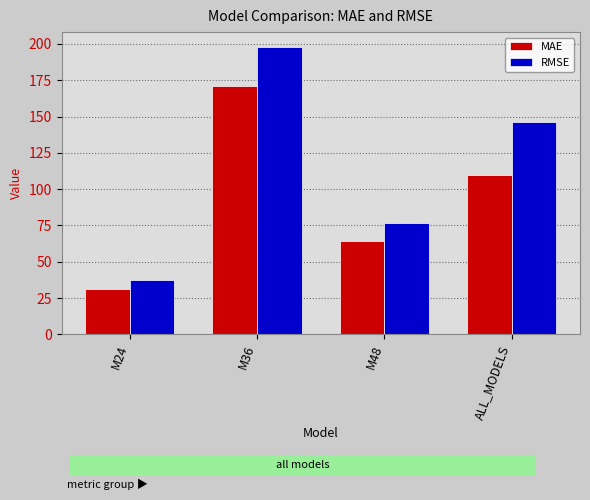

What is the average value of the MAE series?

93.9